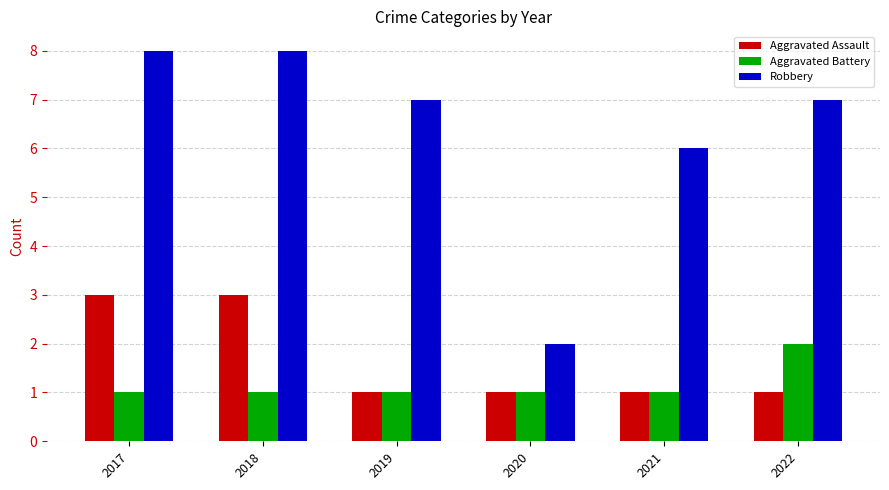

What is the difference between the highest and lowest values at 2022?

6